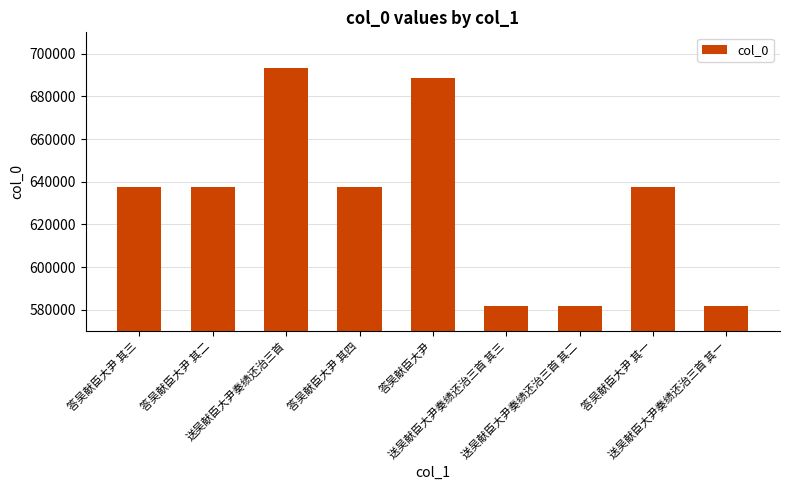

At which label does the data first exceed 637606?

答吴献臣大尹 其三